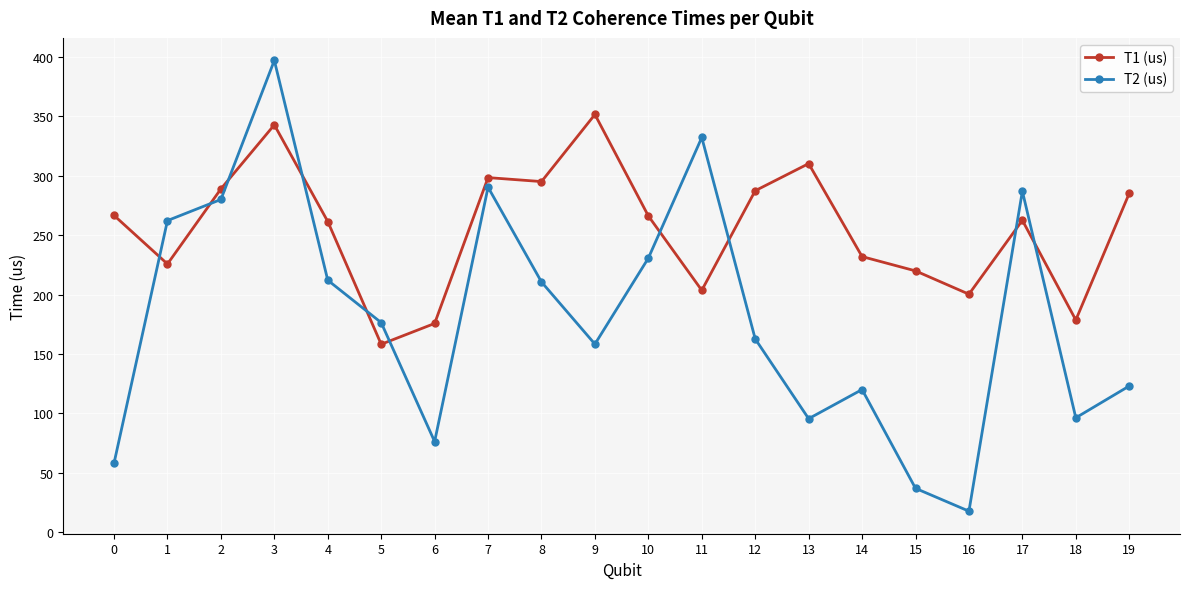

Which series changed the most between 6 and 19?

T1 (us)